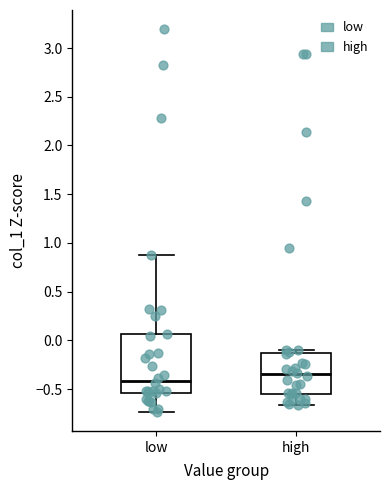

Comparing the boxes themselves (not the whiskers), which one is the tallest?

low